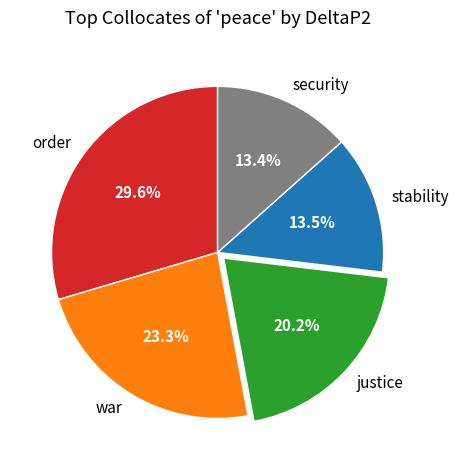

True or false: justice accounts for 20% of the total.

True